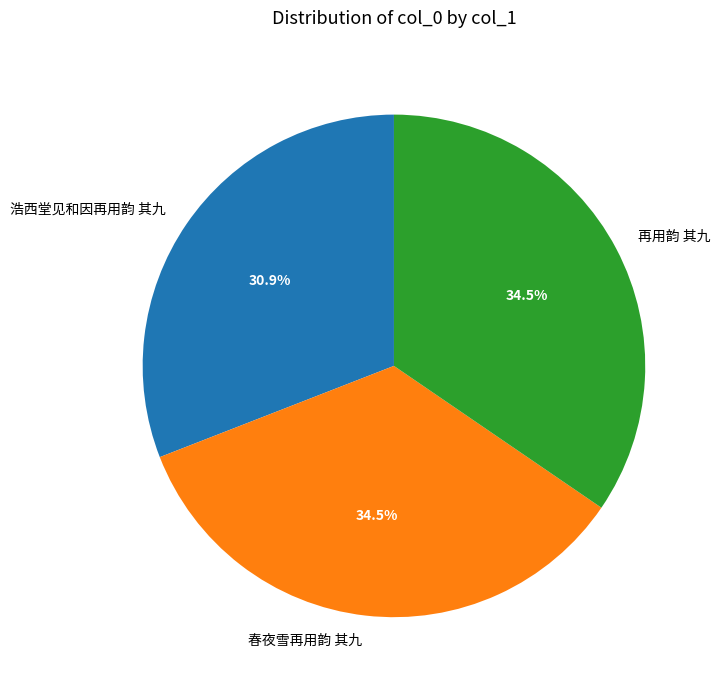

What is the smallest slice in the pie chart?

浩西堂见和因再用韵 其九